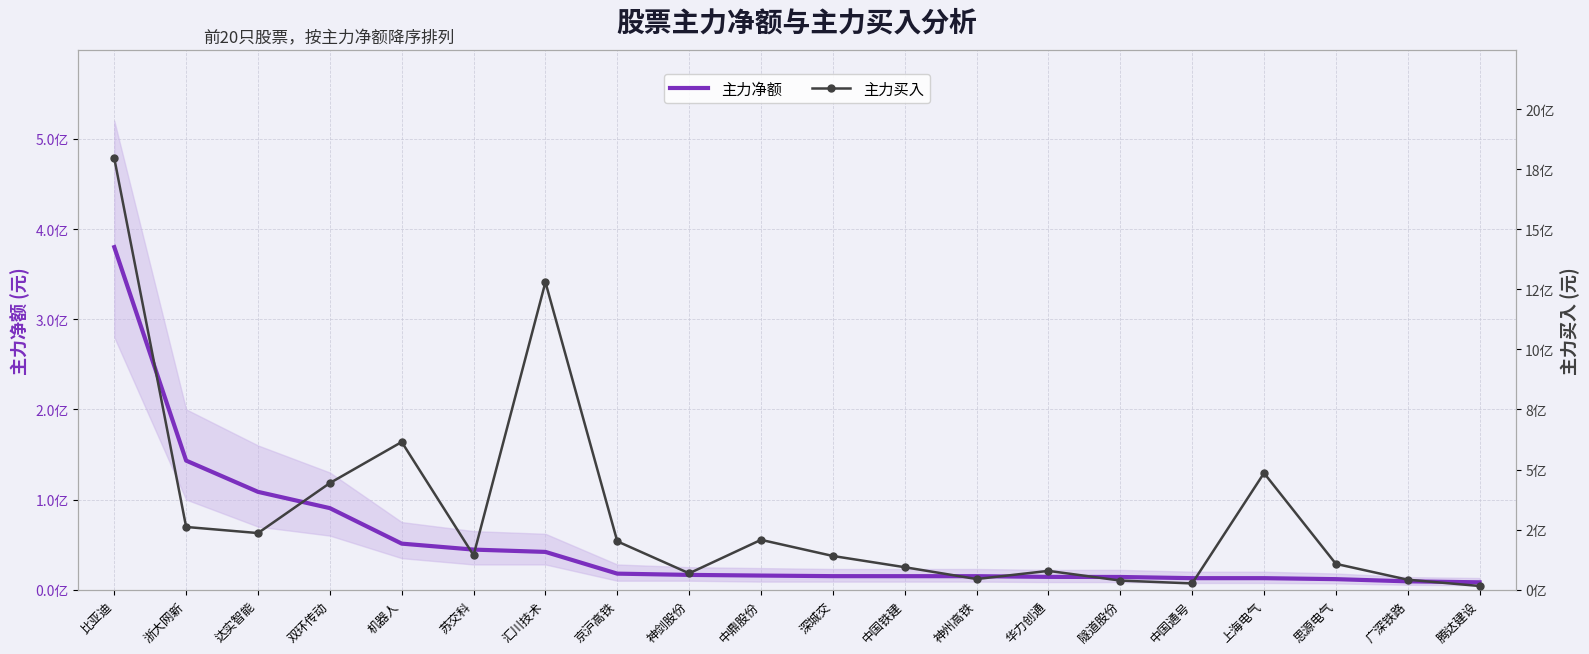

In 主力买入, how many points are higher than both neighbors (excluding endpoints)?

5